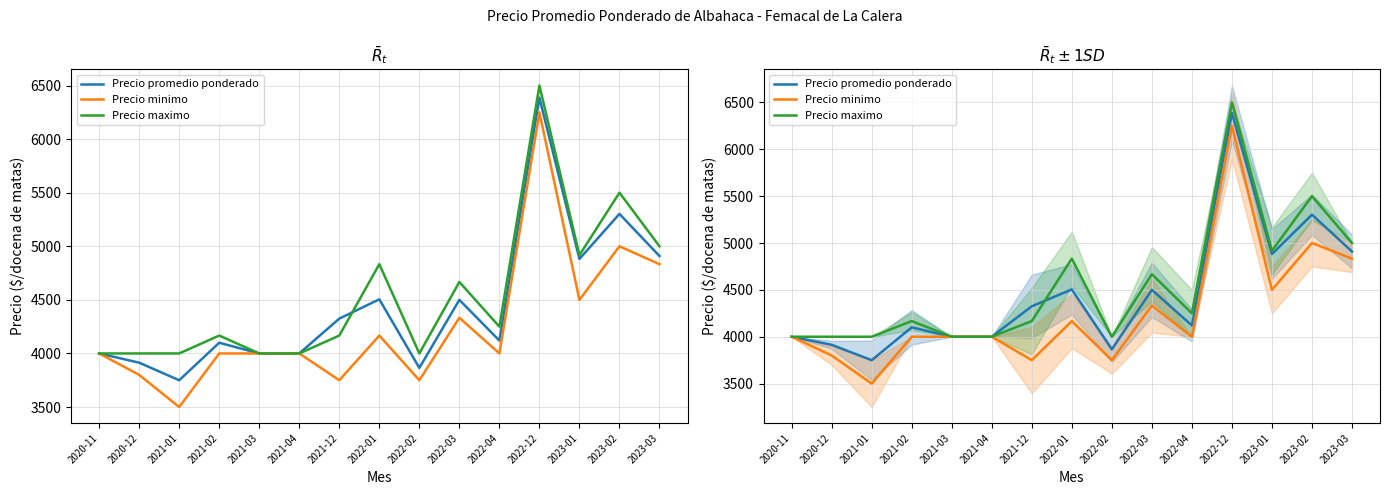

Count the number of data series in this chart.

3